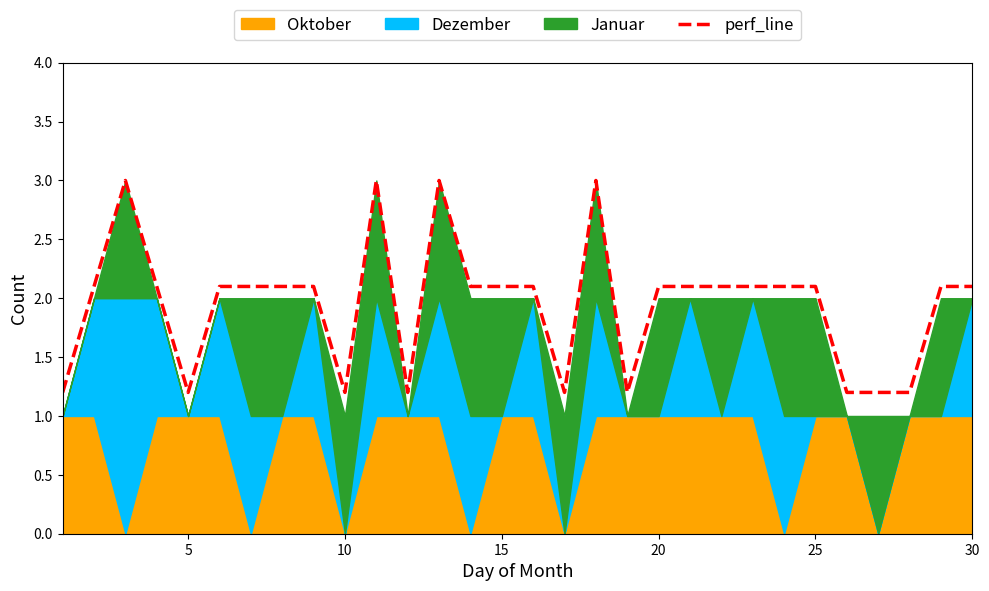

What is the minimum value for perf_line?

1.2